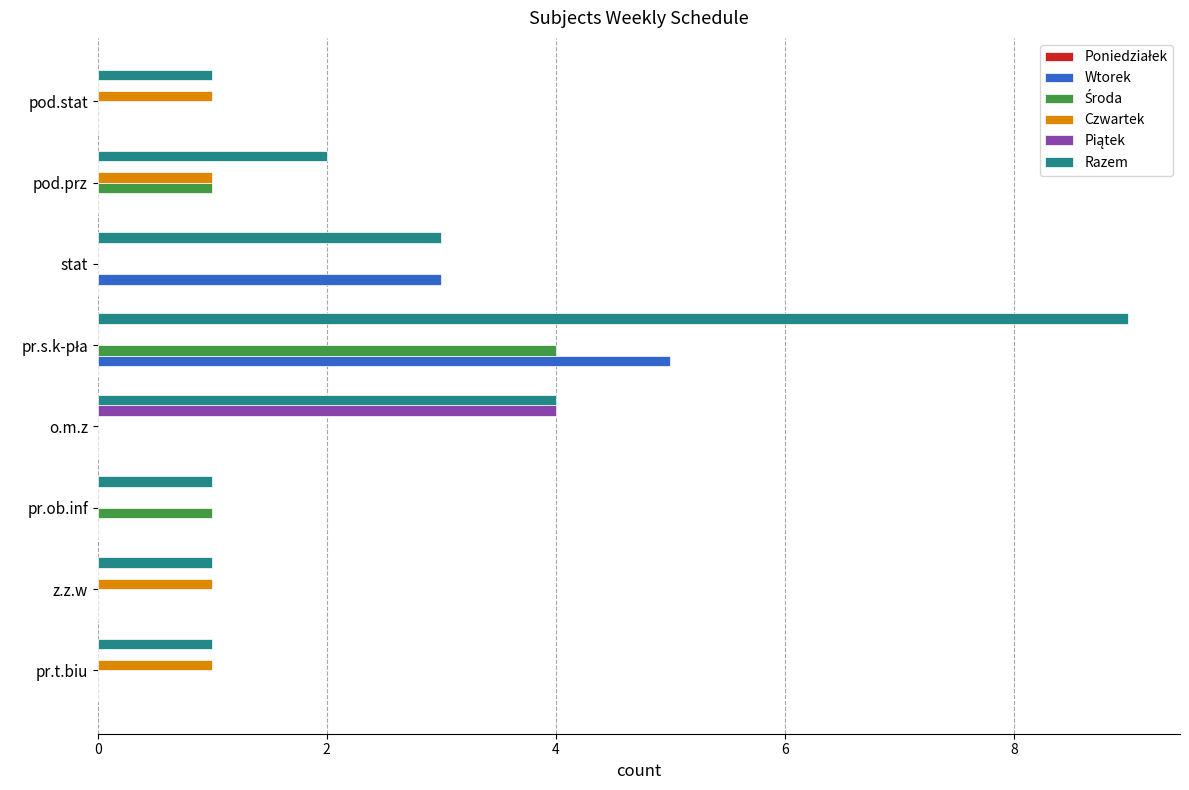

Which series has the largest total across all categories?

Razem